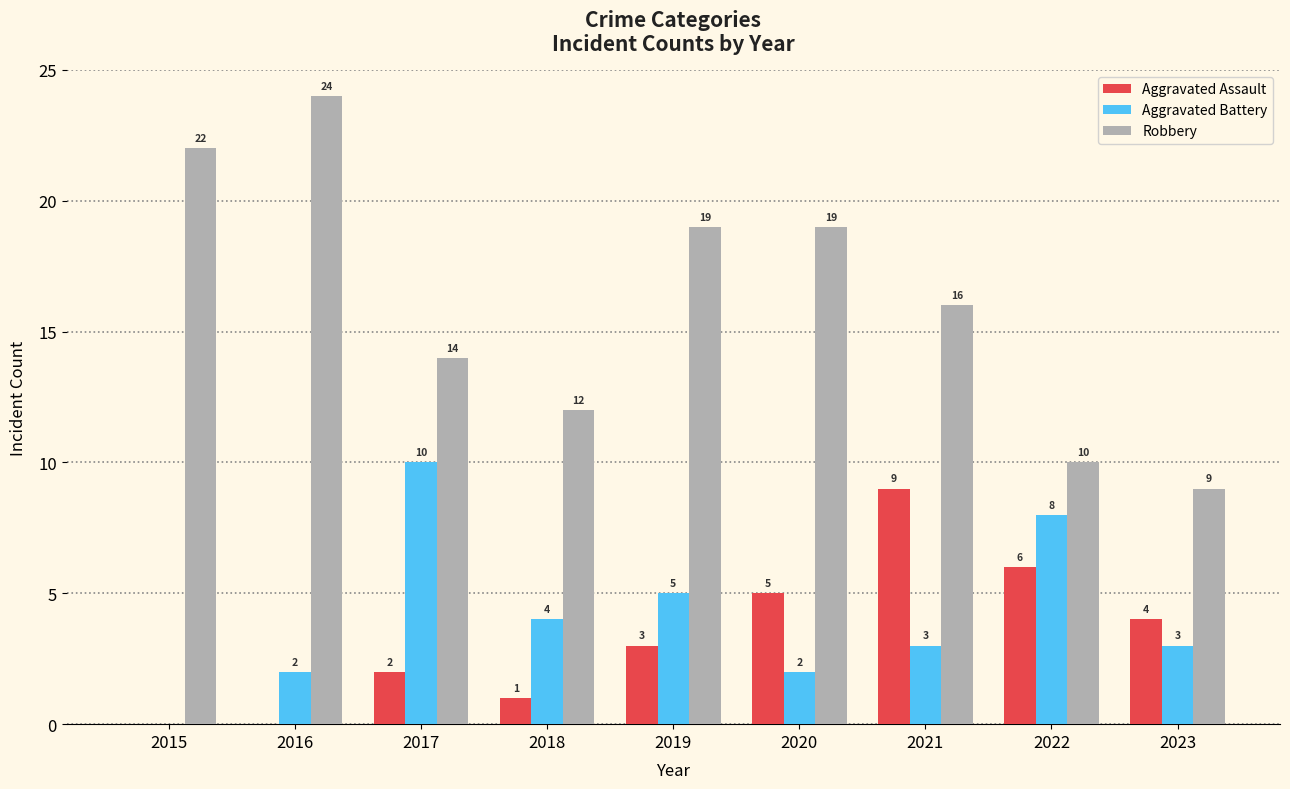

Reading right to left, what are all the values shown in this chart?

Aggravated Assault: 2023=4	2022=6	2021=9	2020=5	2019=3	2018=1	2017=2	2016=0	2015=0
Aggravated Battery: 2023=3	2022=8	2021=3	2020=2	2019=5	2018=4	2017=10	2016=2	2015=0
Robbery: 2023=9	2022=10	2021=16	2020=19	2019=19	2018=12	2017=14	2016=24	2015=22